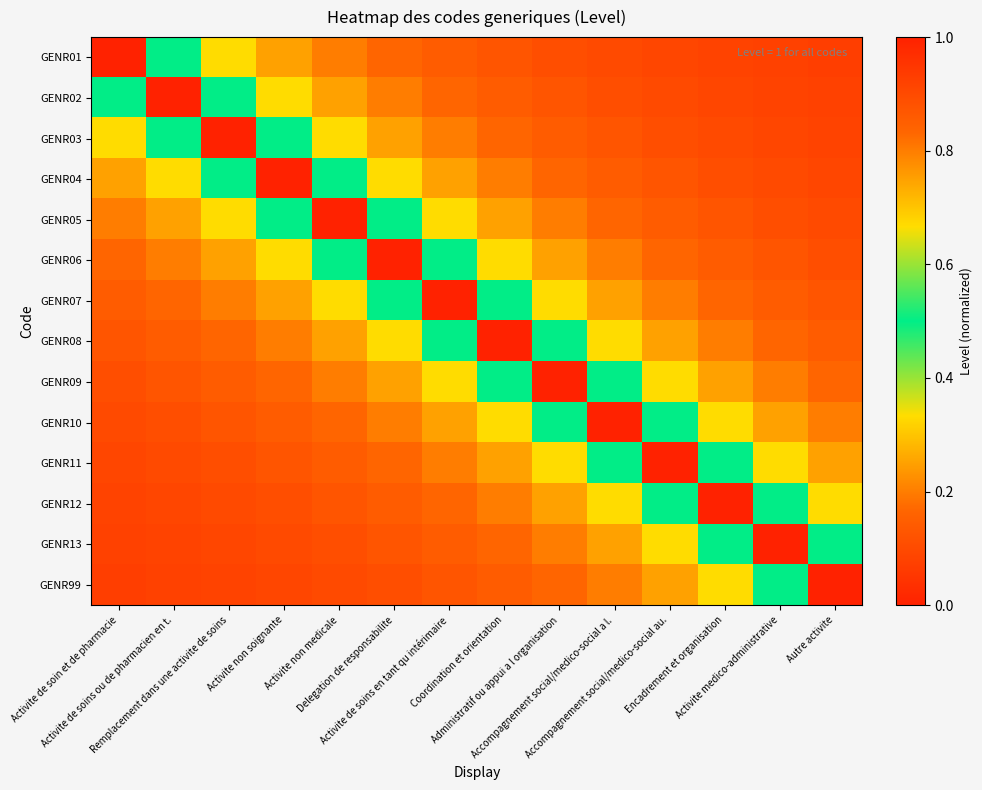

Which series has the largest total across all categories?

GENR07